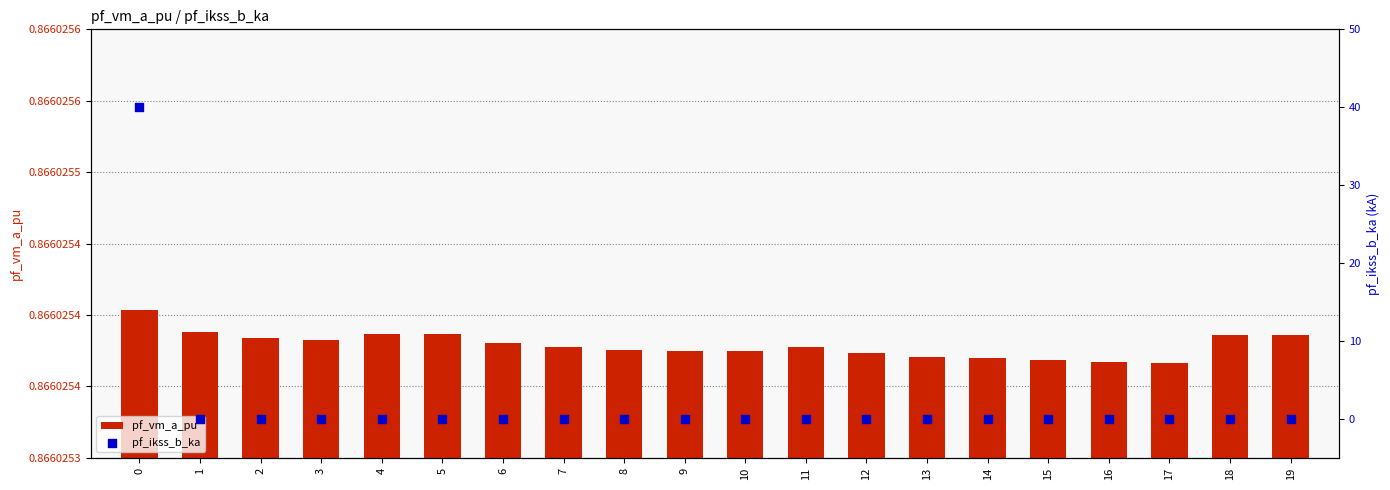

What is the total value across all series at 8?

0.9